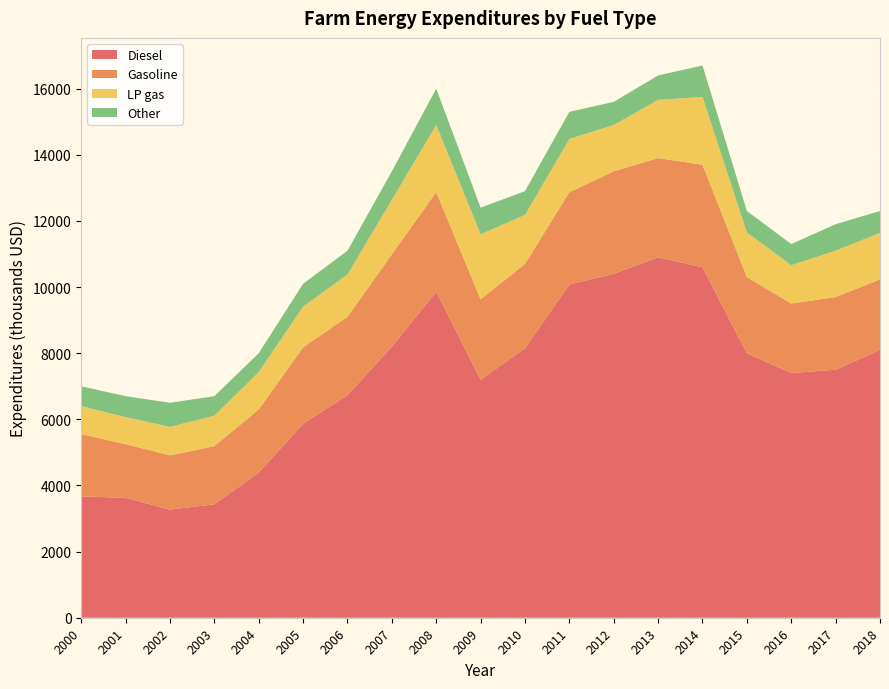

Reading left to right, transcribe all the data shown in this chart.

Diesel: 2000=3671	2001=3624	2002=3270	2003=3430	2004=4390	2005=5870	2006=6730	2007=8200	2008=9860	2009=7200	2010=8150	2011=10080	2012=10400	2013=10900	2014=10600	2015=8000	2016=7400	2017=7500	2018=8100
Gasoline: 2000=1884	2001=1624	2002=1640	2003=1760	2004=1910	2005=2310	2006=2370	2007=2790	2008=3010	2009=2430	2010=2550	2011=2790	2012=3100	2013=3000	2014=3100	2015=2300	2016=2100	2017=2200	2018=2130
LP gas: 2000=846	2001=819	2002=860	2003=920	2004=1130	2005=1230	2006=1280	2007=1650	2008=2030	2009=1970	2010=1480	2011=1610	2012=1400	2013=1760	2014=2050	2015=1350	2016=1160	2017=1400	2018=1410
Other: 2000=599	2001=633	2002=730	2003=590	2004=570	2005=690	2006=720	2007=860	2008=1100	2009=800	2010=720	2011=820	2012=700	2013=740	2014=950	2015=650	2016=640	2017=800	2018=660